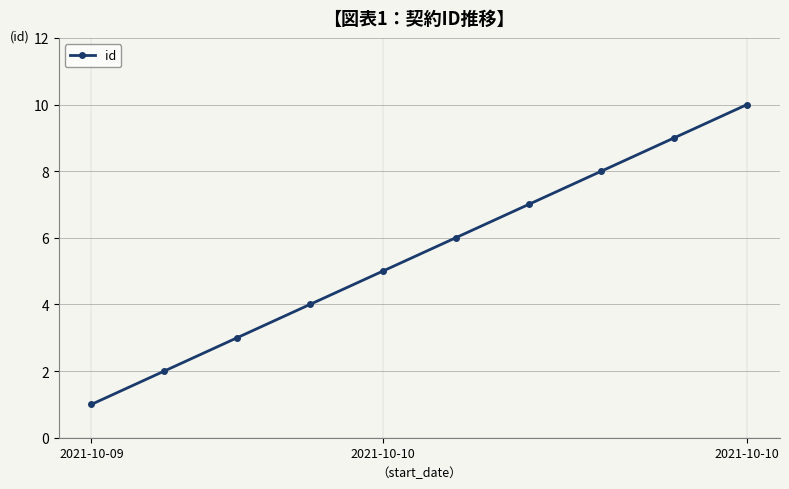

Is this an area chart (filled region under the line)?

No